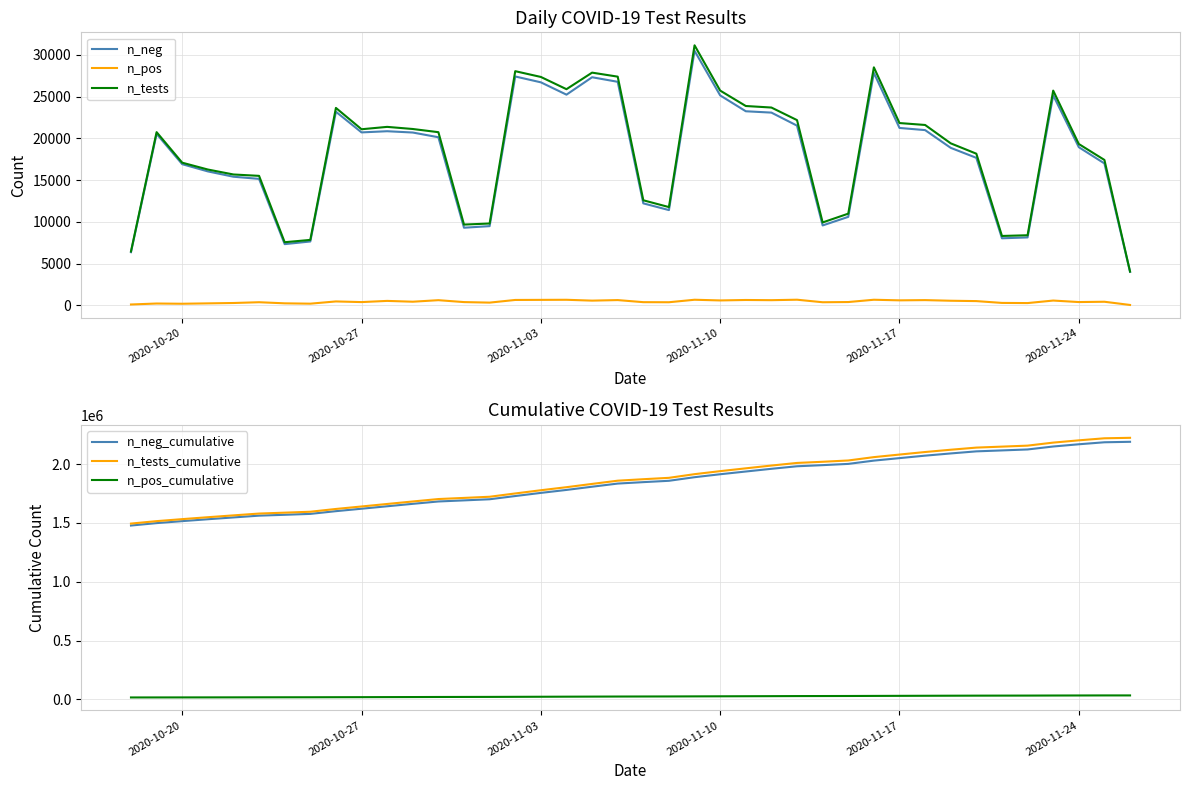

What are all the series names shown in the legend?

n_neg, n_pos, n_tests, n_neg_cumulative, n_tests_cumulative, n_pos_cumulative